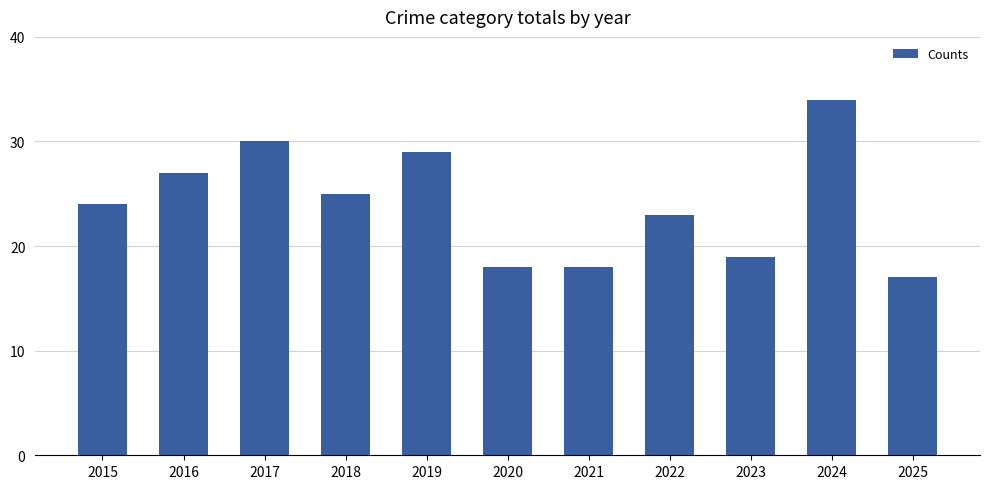

Between 2025 and 2016, which is larger?

2016